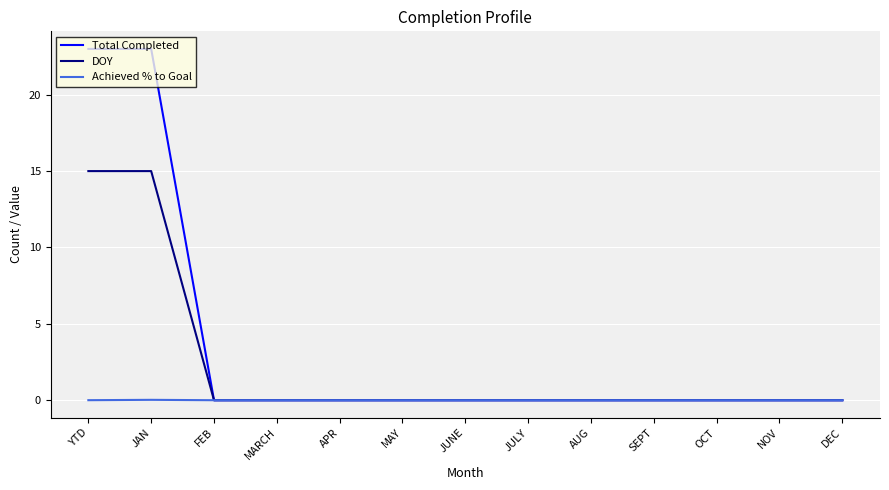

Which series has the largest range (max minus min)?

Total Completed